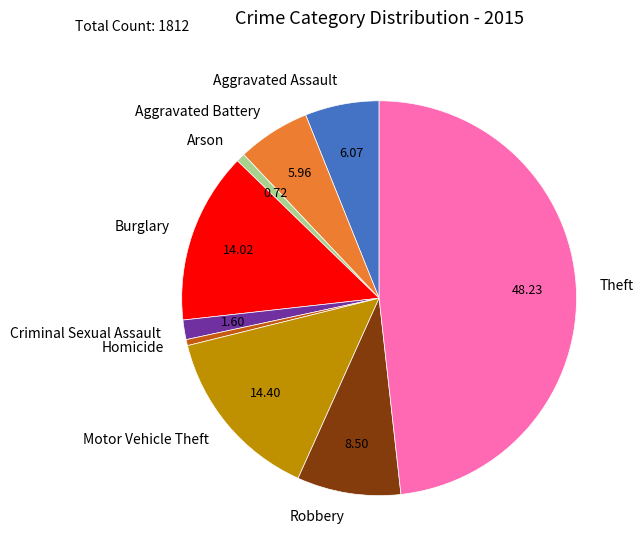

Do Arson and Criminal Sexual Assault together represent more than half of the pie?

No